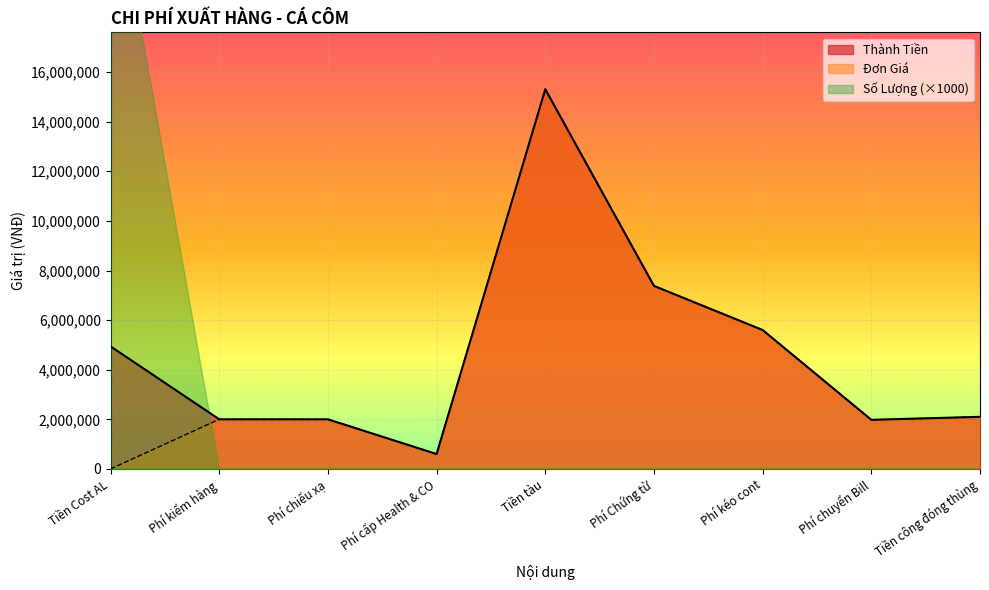

True or false: Đơn Giá and Thành Tiền intersect in this chart.

False